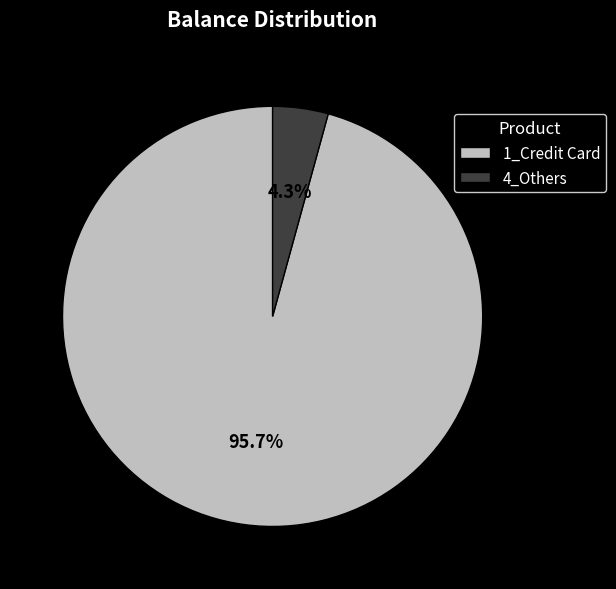

How many segments does this pie chart have?

2